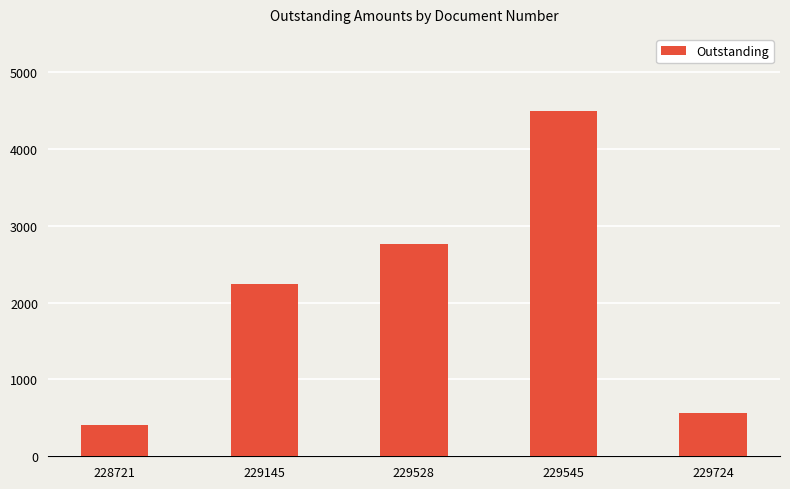

What is the sum of the values at 229528 and 229545?

7254.6